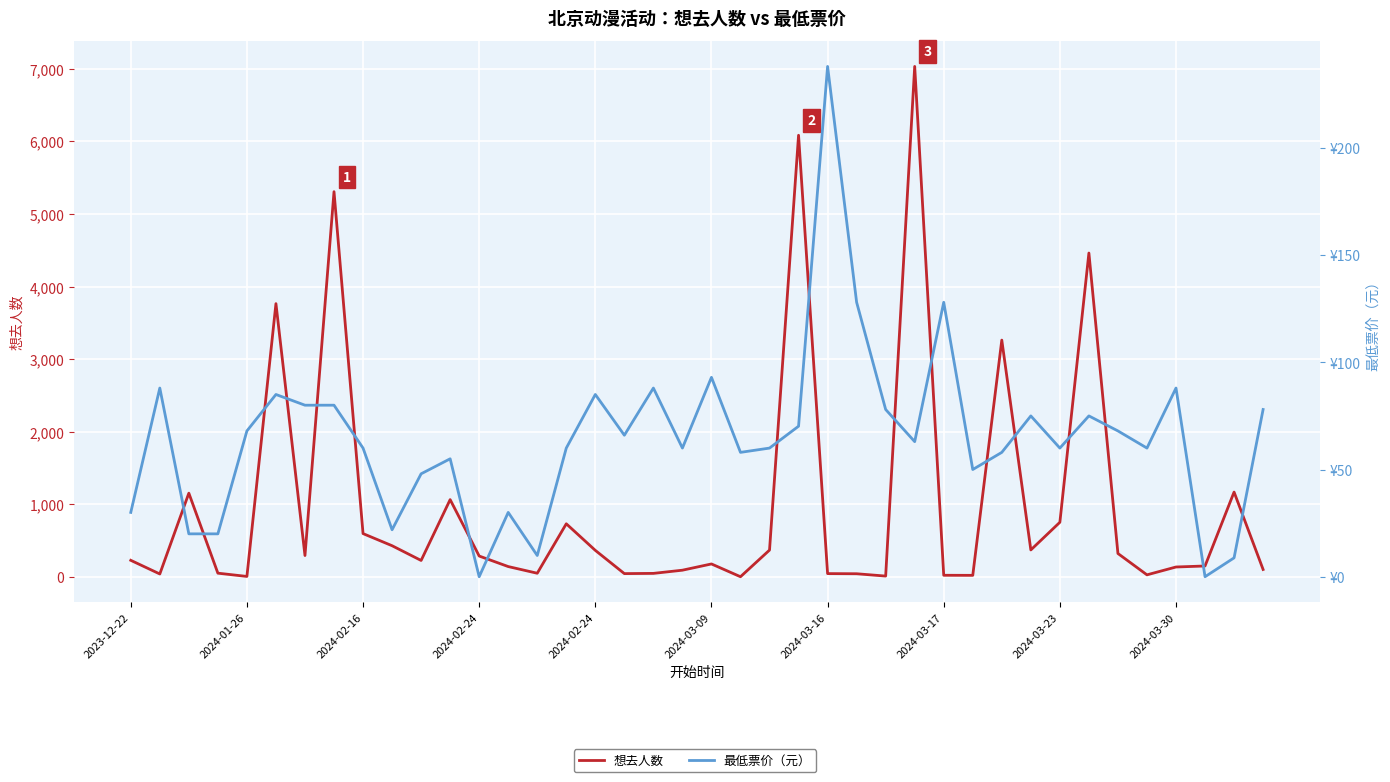

Which series has the widest spread of values?

想去人数